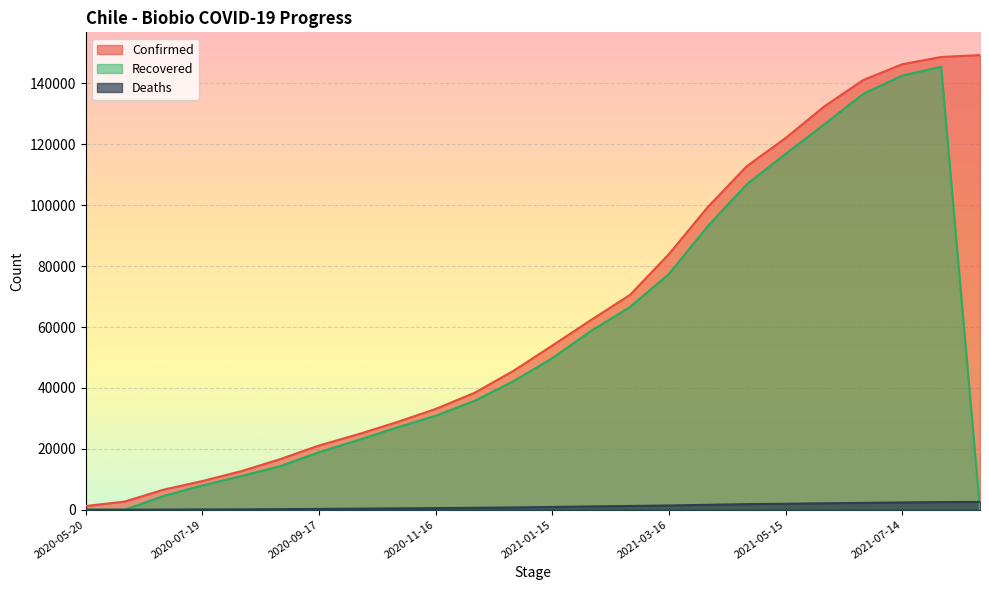

True or false: Deaths has more than 1 interior local peaks.

False